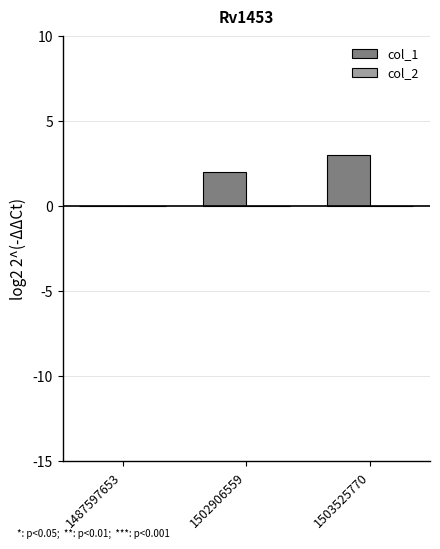

What is the greatest value displayed?

3